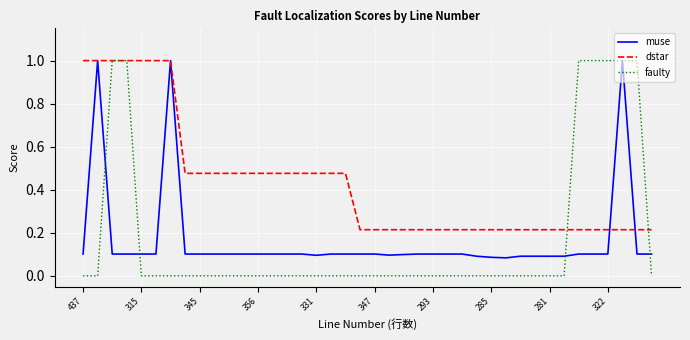

Which series has the widest spread of values?

faulty